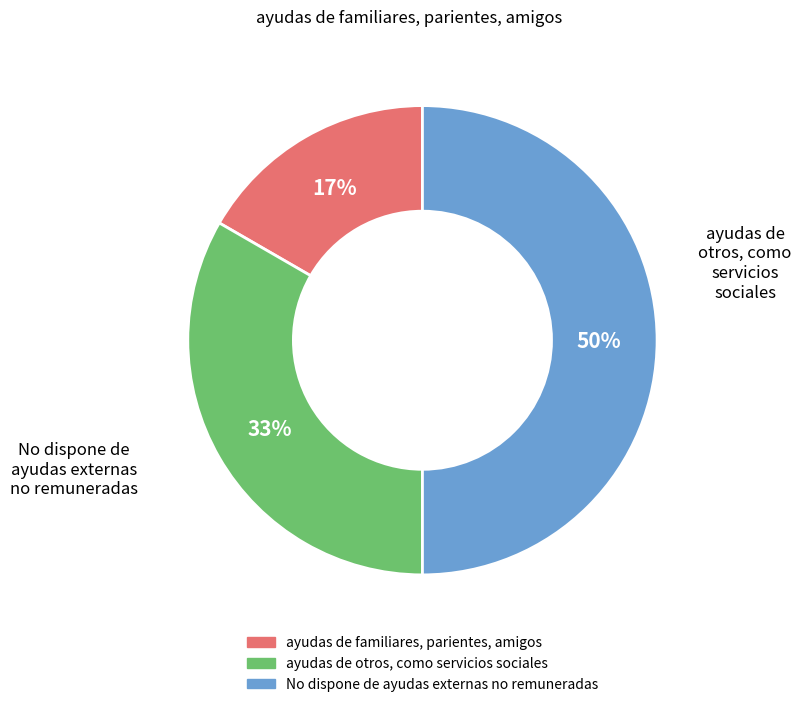

What percentage is the No dispone de ayudas externas no remuneradas slice, to the nearest percent?

50%